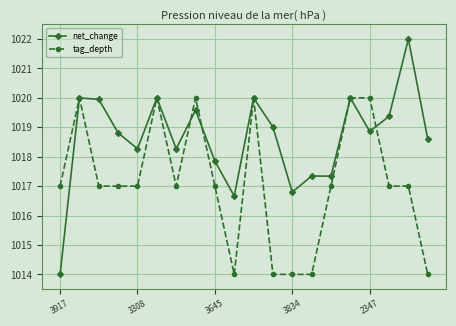

What is the difference between the second highest and minimum values in the tag_depth series?

6.0